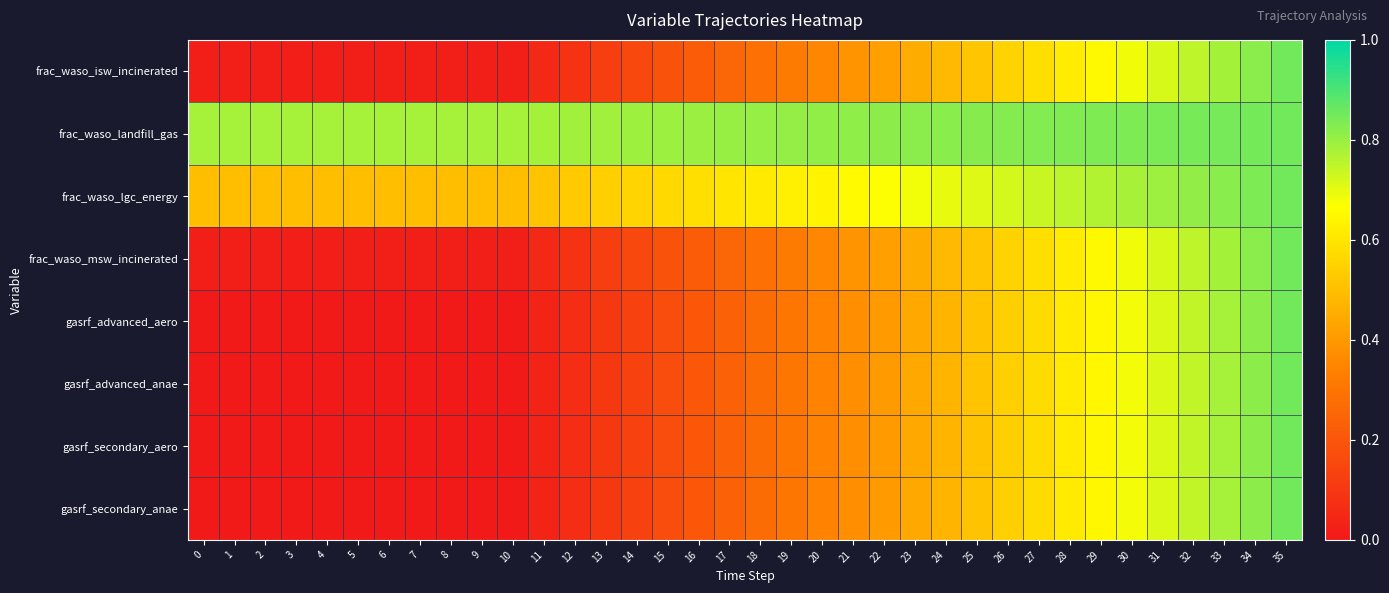

At which category does the chart reach its peak across all series?

35